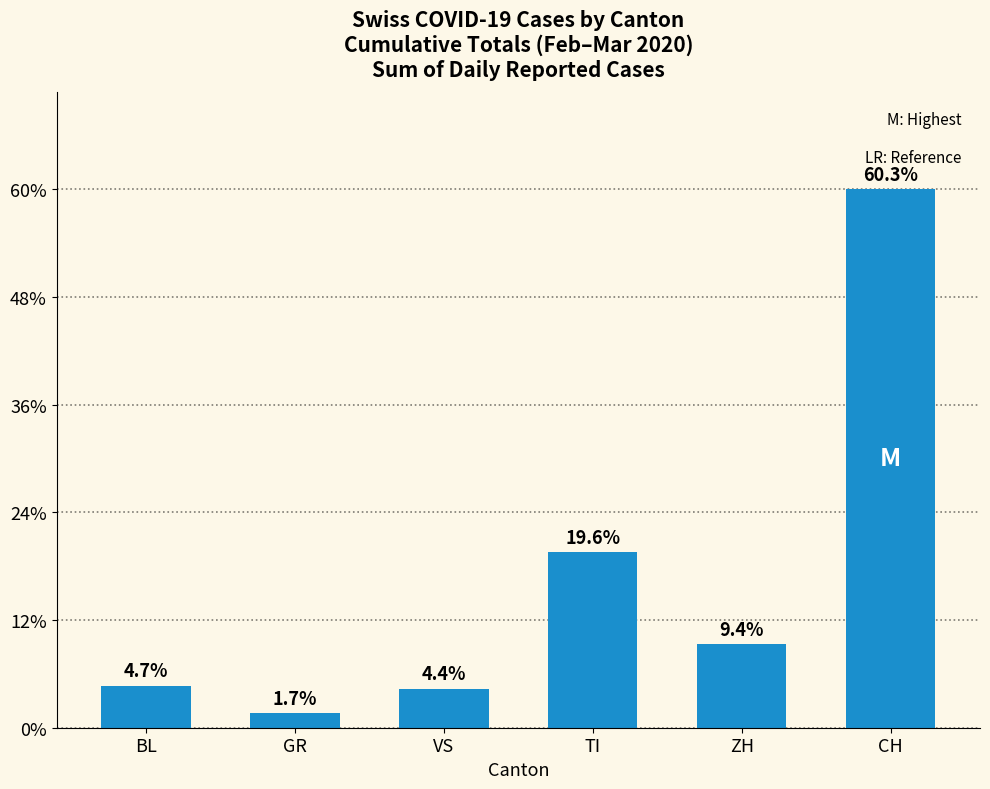

Does the chart contain any negative values?

No